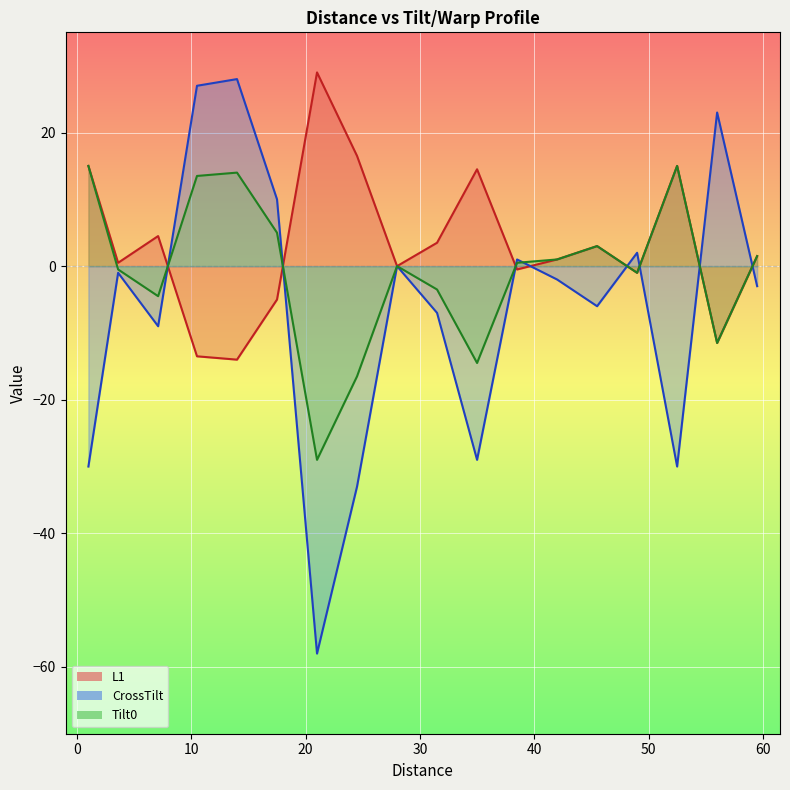

Is the value of L (left) at 7.1 greater than the value of CrossTilt at 10.5?

No